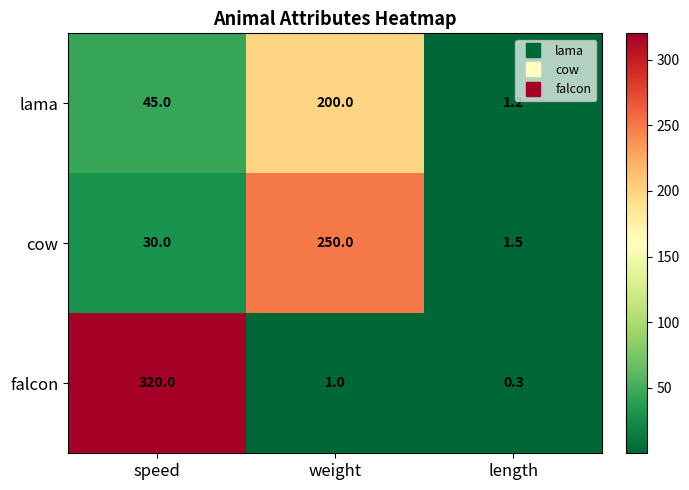

Where is falcon nearest to the value 160?

weight